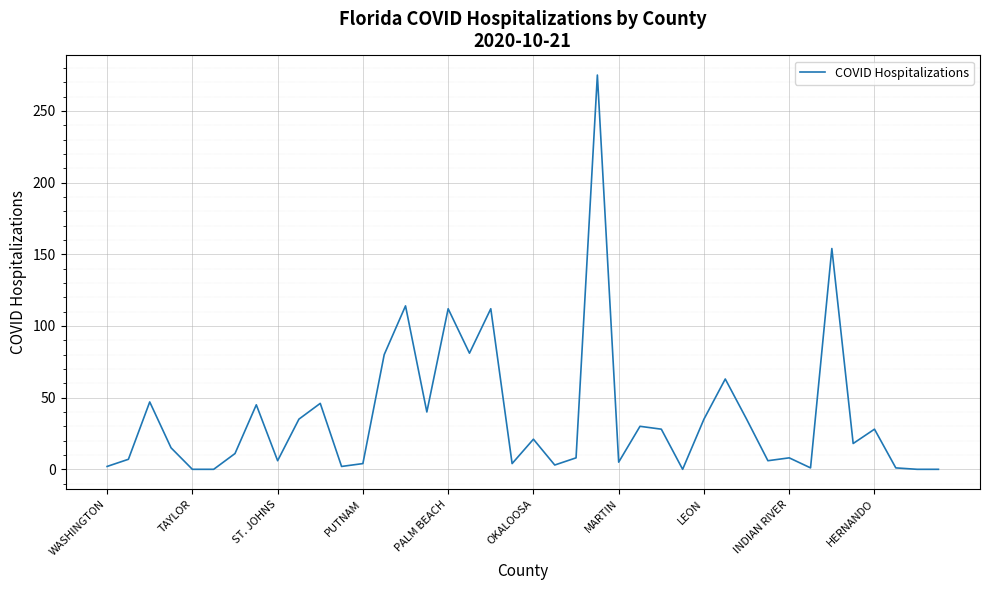

What is the difference between the maximum and minimum values?

275